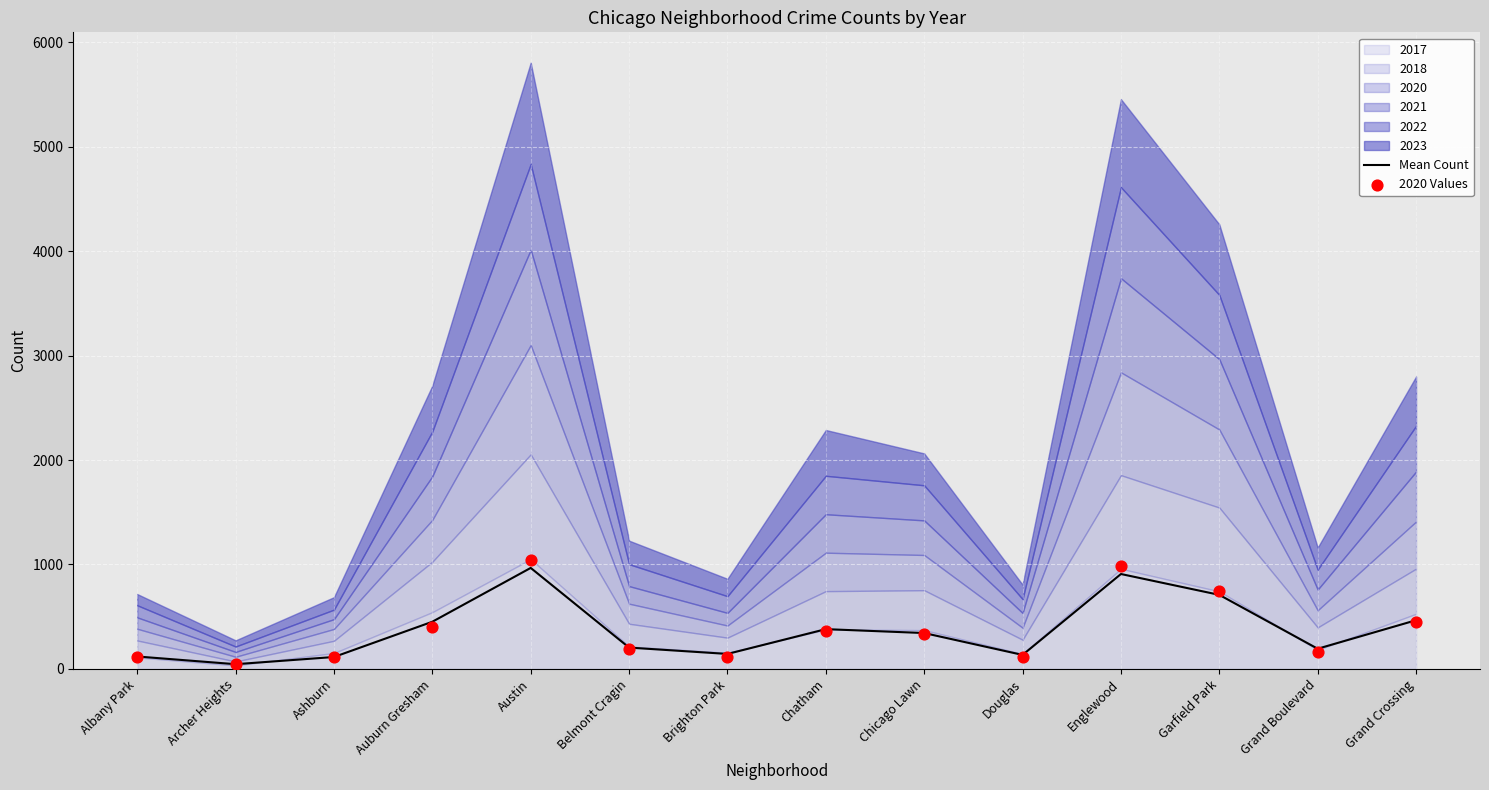

The value of Mean Count at Douglas is 134.5. True or false?

True